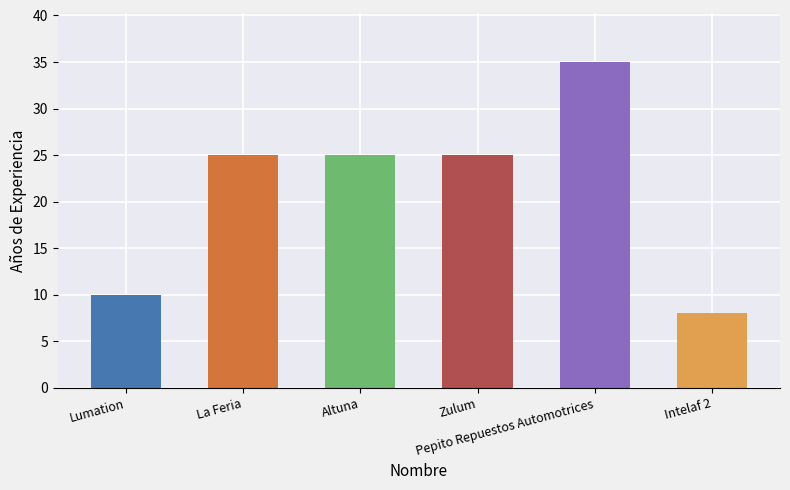

Which category has the lowest value across all series?

Intelaf 2